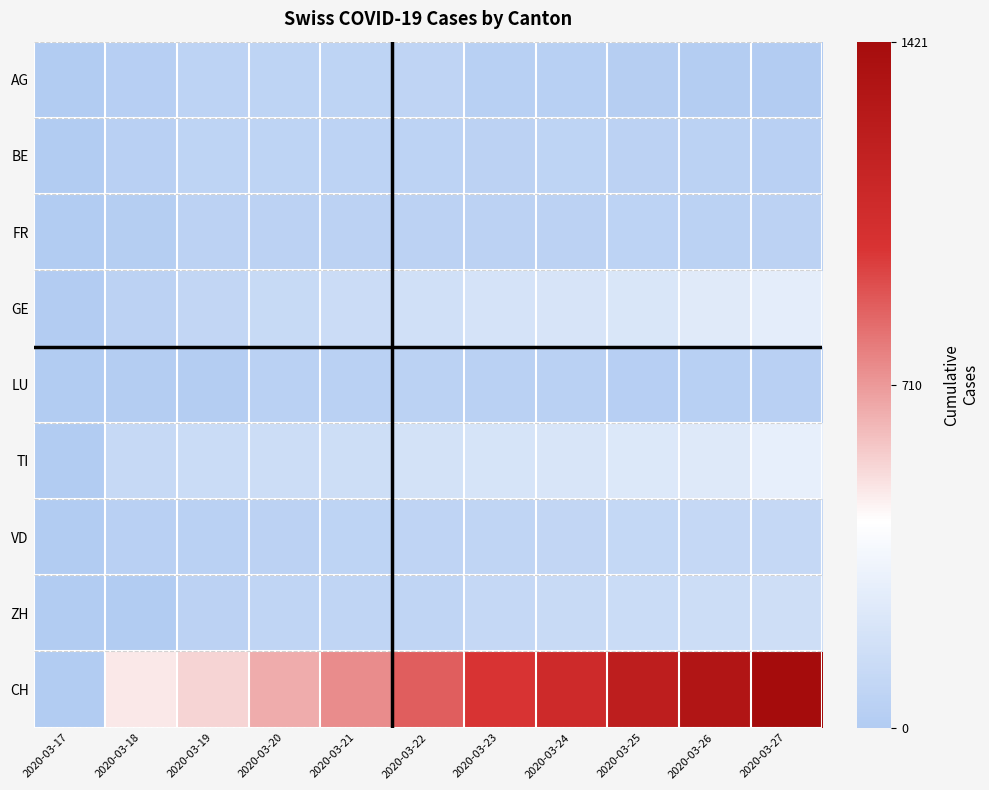

At which category is the sum across all series the highest?

2020-03-27